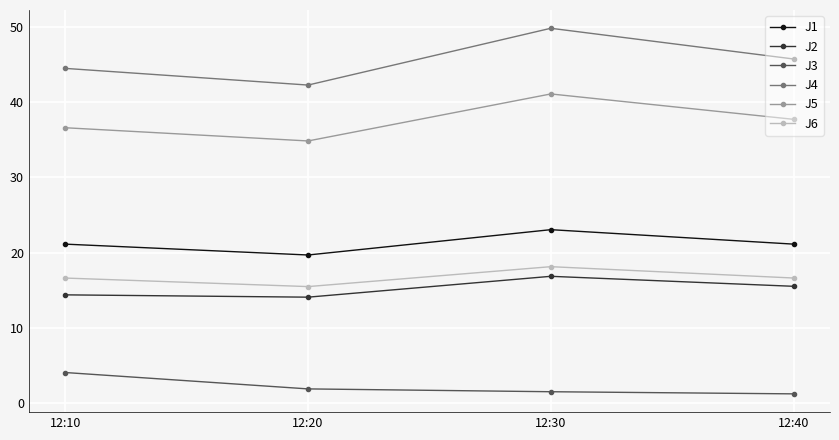

What is the approximate value of J3 at 12:40?

1.3